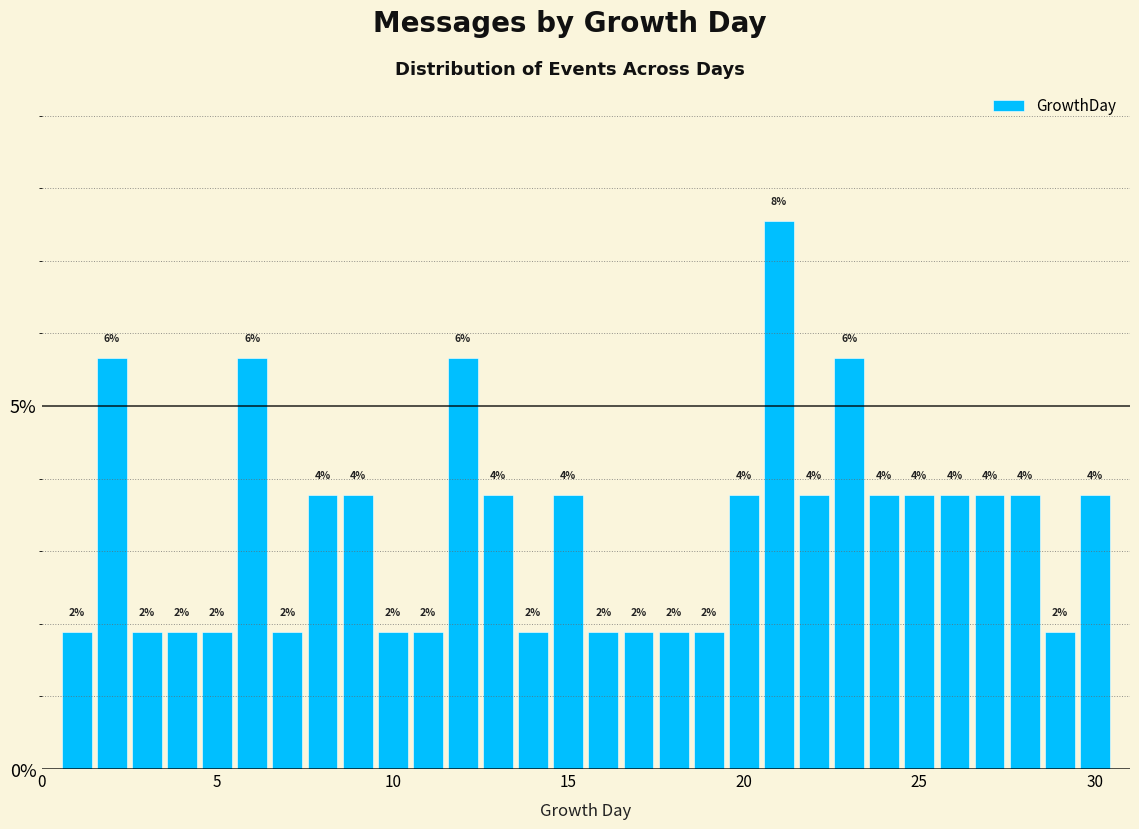

Read against the x-axis, roughly where is the centre of the tallest bar?

21.0